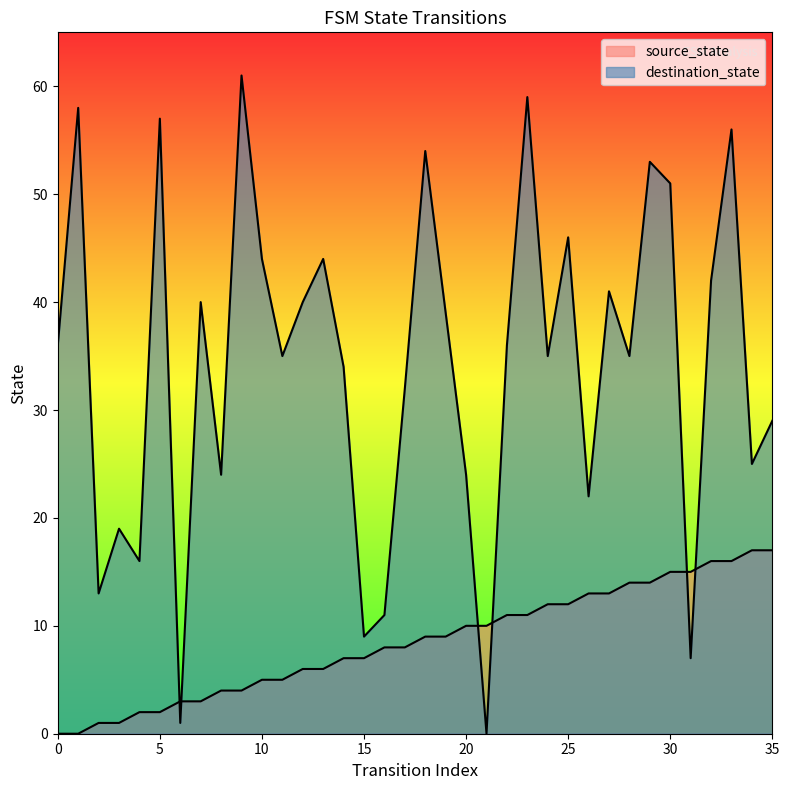

What is the greatest value displayed?

61